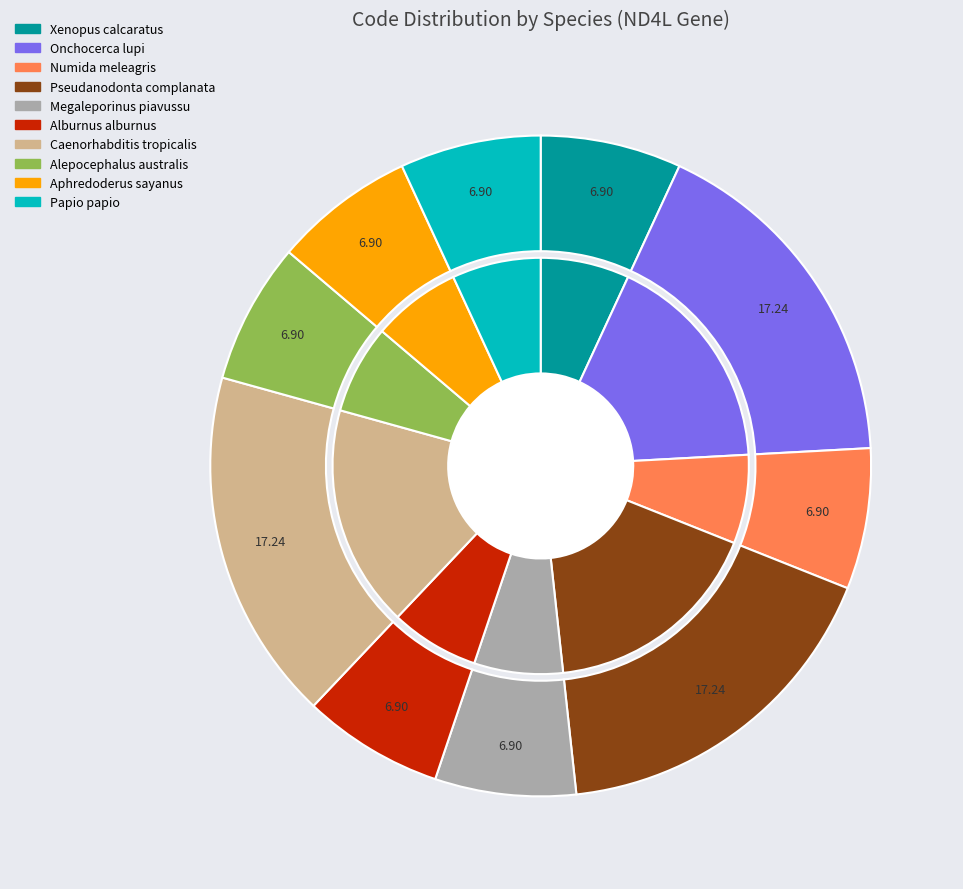

Rank the categories by value from lowest to highest.

Xenopus calcaratus, Numida meleagris, Megaleporinus piavussu, Alburnus alburnus, Alepocephalus australis, Aphredoderus sayanus, Papio papio, Onchocerca lupi, Pseudanodonta complanata, Caenorhabditis tropicalis